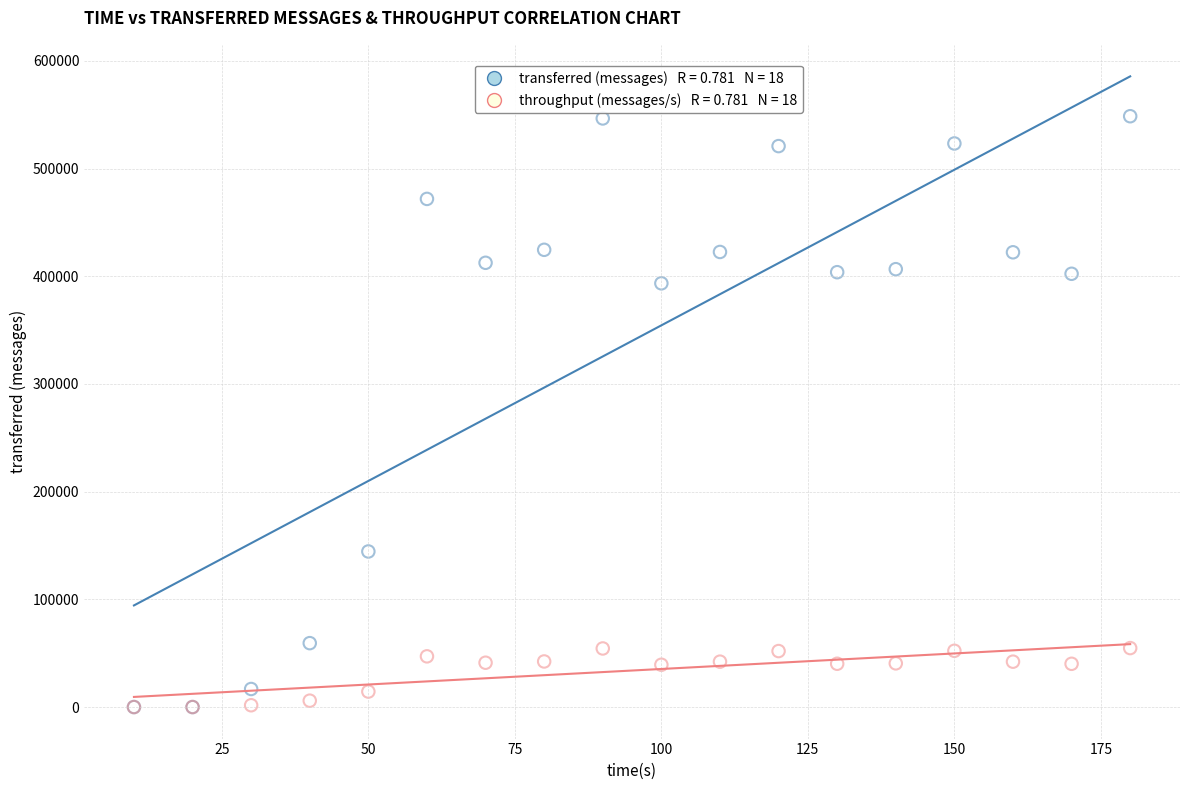

Across all series, what Y value is closest to 274300?

393440